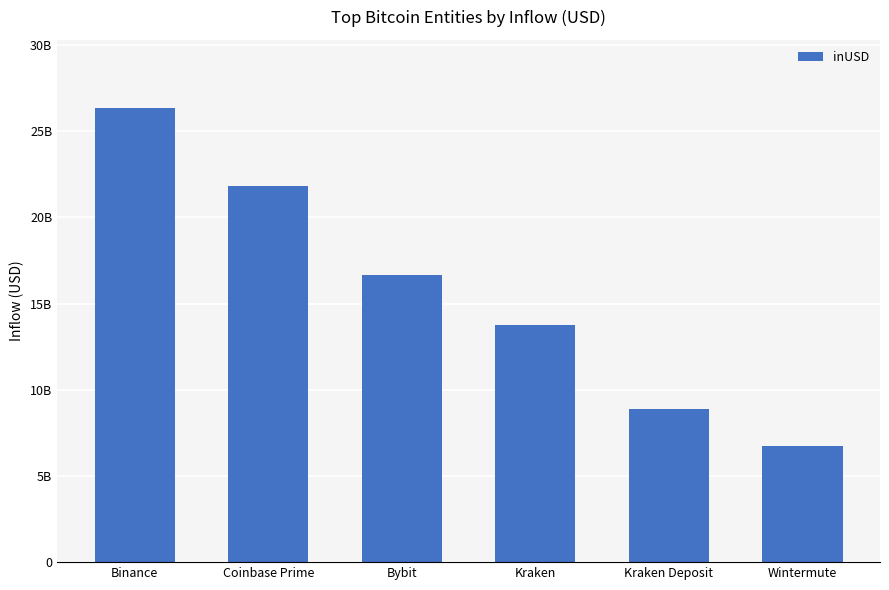

Reading right to left, extract all data points from this chart.

6708770570.1	8885279070.0	13749174851.6	16633875501.0	21817606431.2	26340776801.1